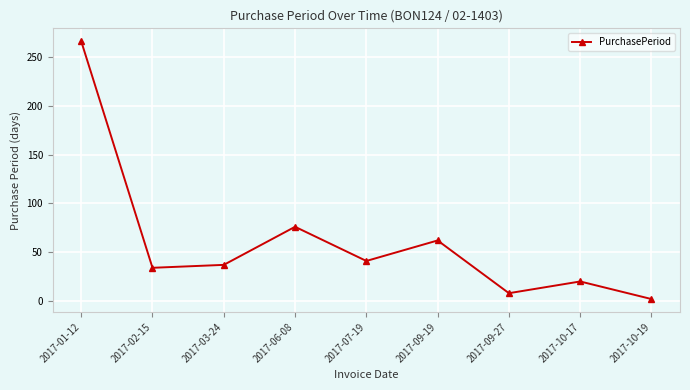

How many data points are less than 37?

4